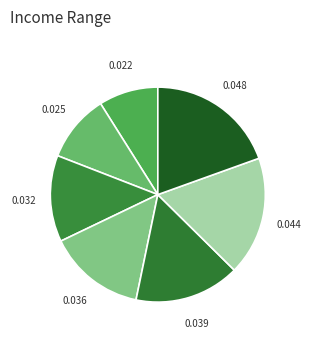

Count the number of slices in the pie.

7